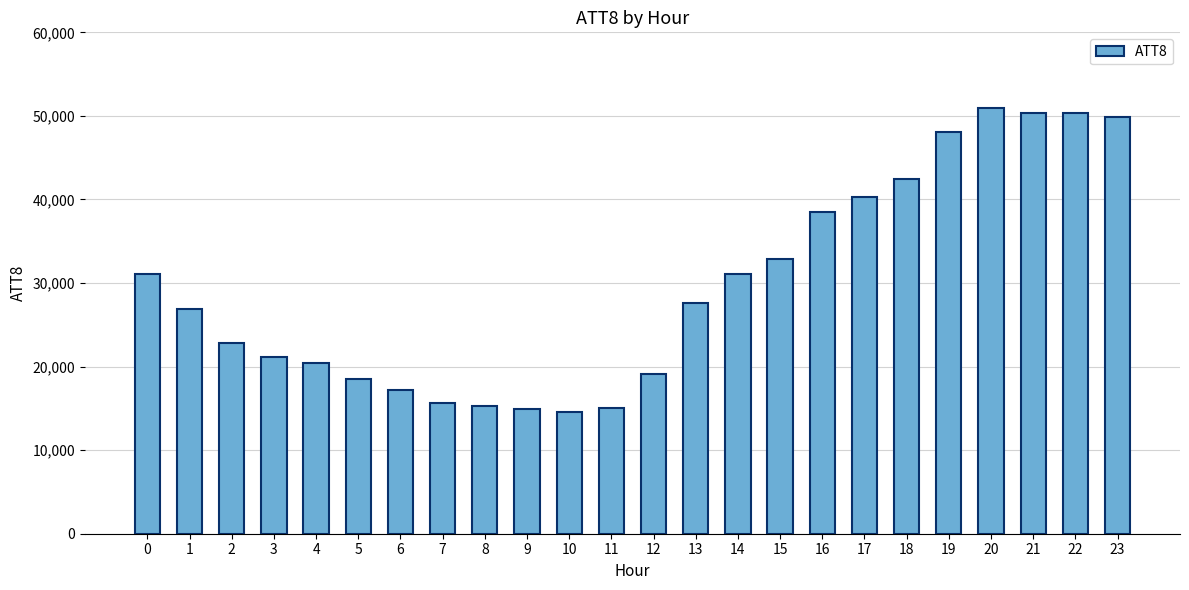

The value at 10 is 3773. True or false?

False